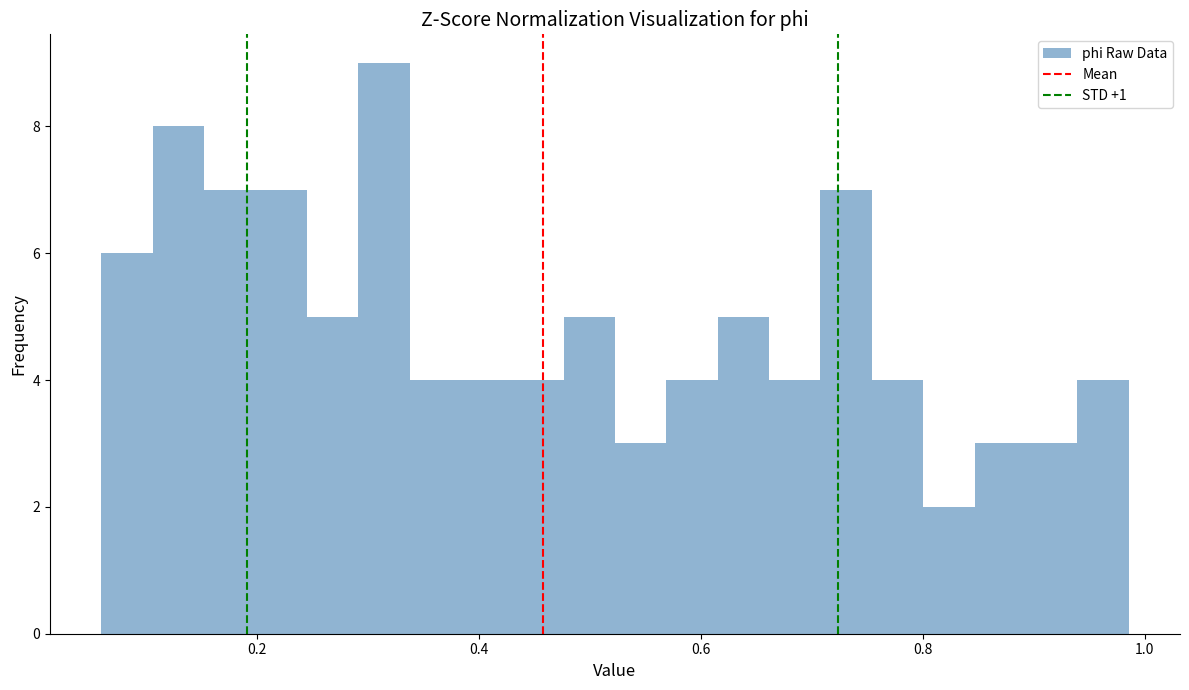

Around what value on the x-axis is the tallest bar? Give the approximate position of its centre, as read against the axis.

0.32